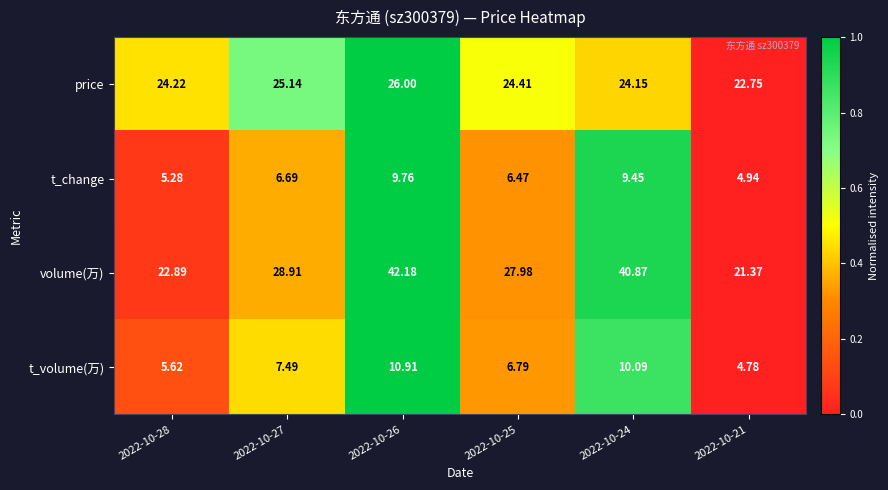

At which category is the sum across all series the highest?

2022-10-26